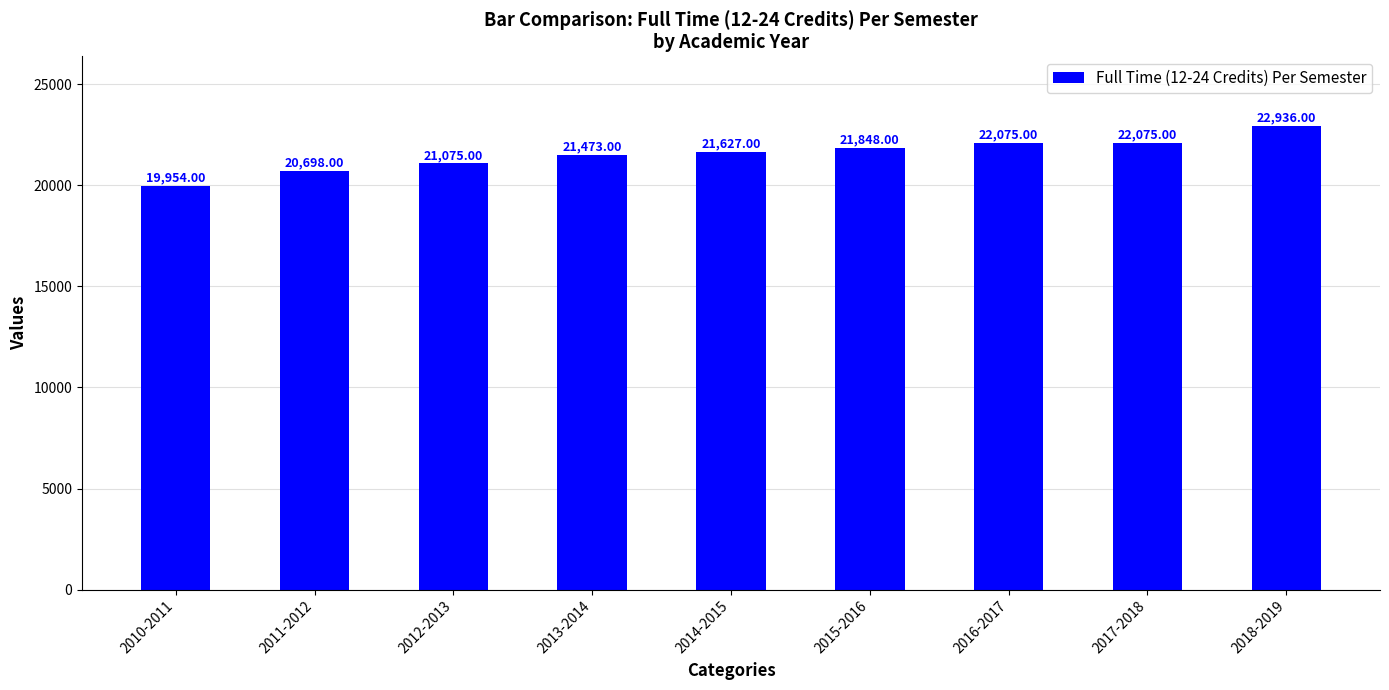

What is the sum of the values at 2014-2015 and 2016-2017?

43702